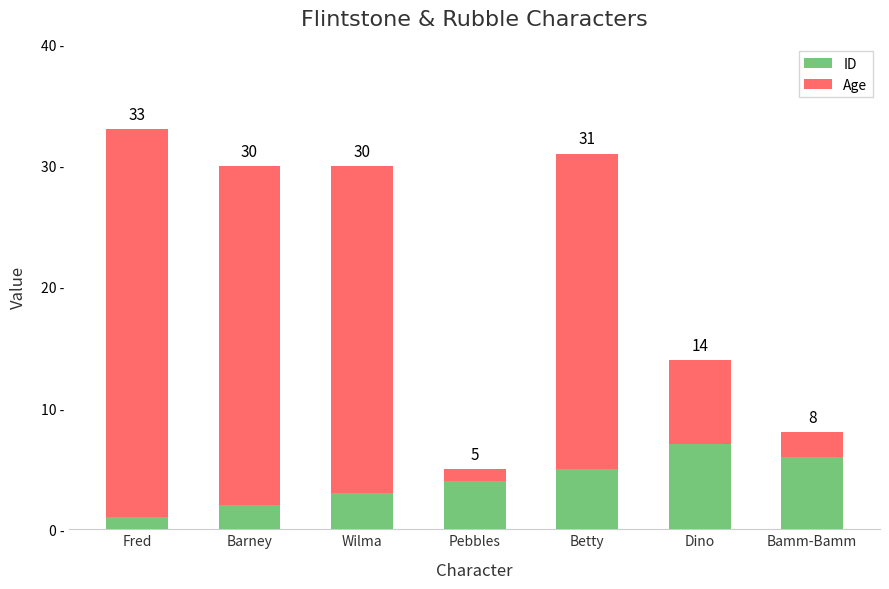

Which series has the largest total across all categories?

Age